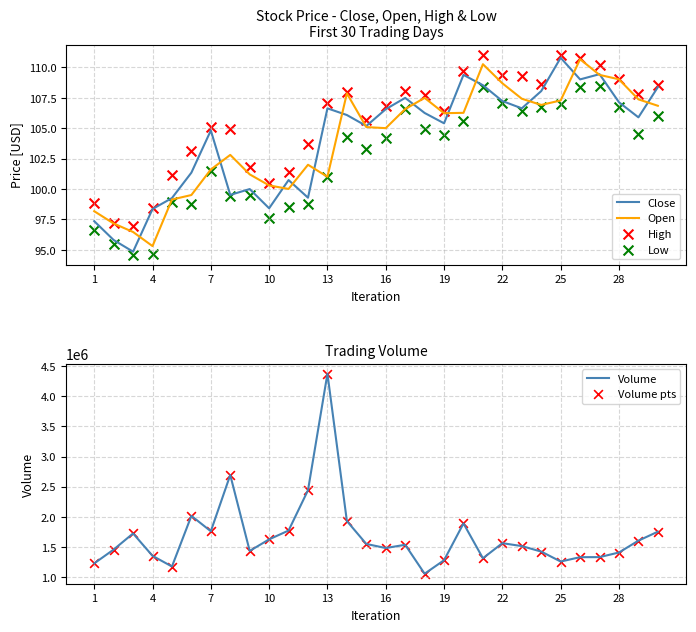

Which series contains the lowest Y value?

Low